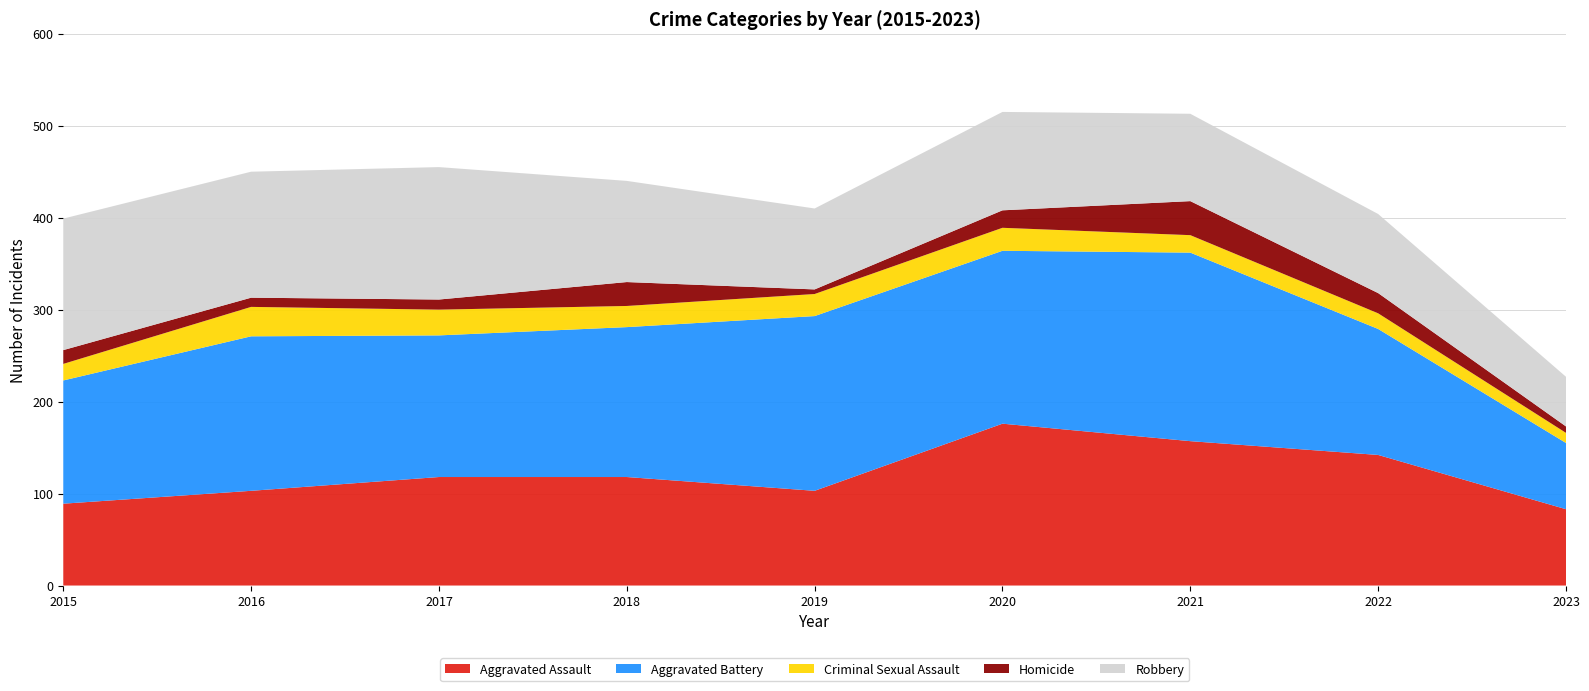

Reading right to left, transcribe all the data shown in this chart.

Aggravated Assault: 83	142	157	176	103	118	118	103	89
Aggravated Battery: 72	137	205	188	190	163	154	168	134
Criminal Sexual Assault: 11	17	19	25	24	23	28	32	18
Homicide: 7	22	37	19	5	26	11	10	15
Robbery: 54	86	95	107	88	110	144	137	143